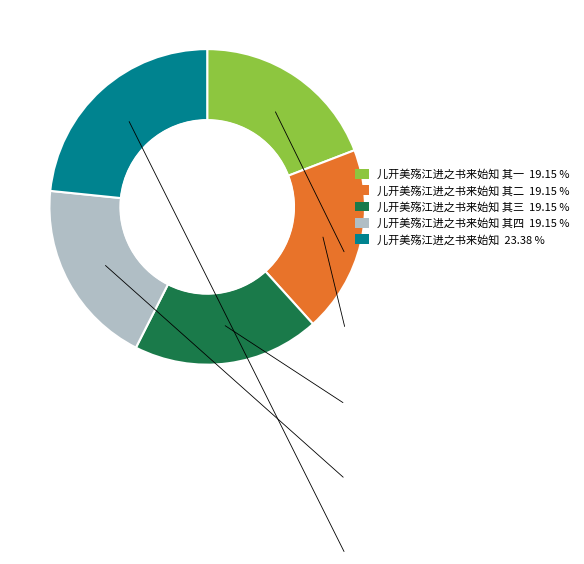

Is there a majority slice in this chart?

No